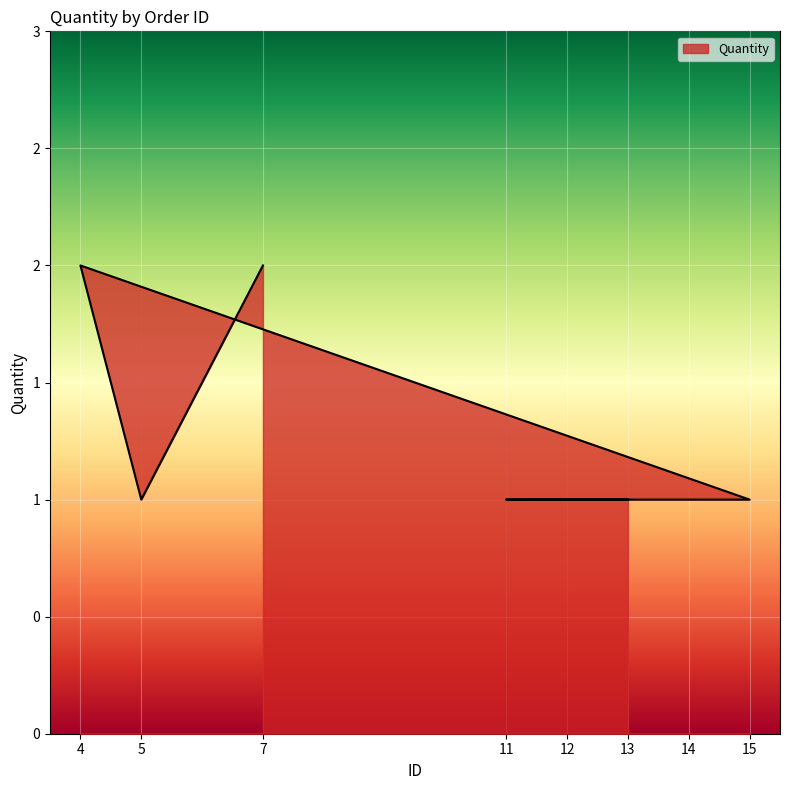

Rank the categories by value from highest to lowest.

4, 7, 13, 11, 12, 14, 15, 5